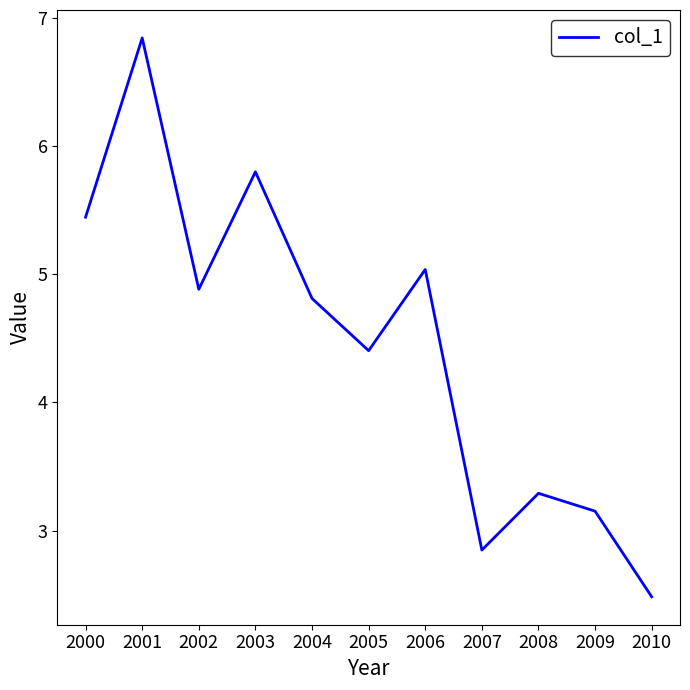

Approximately how many times larger is the value at 2004 compared to 2001?

0.7